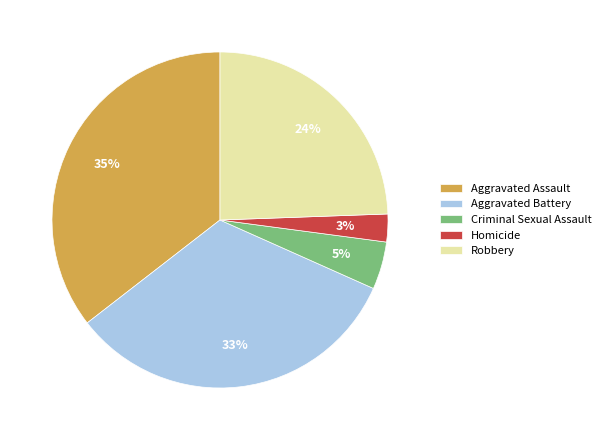

What is the largest slice in the pie chart?

Aggravated Assault